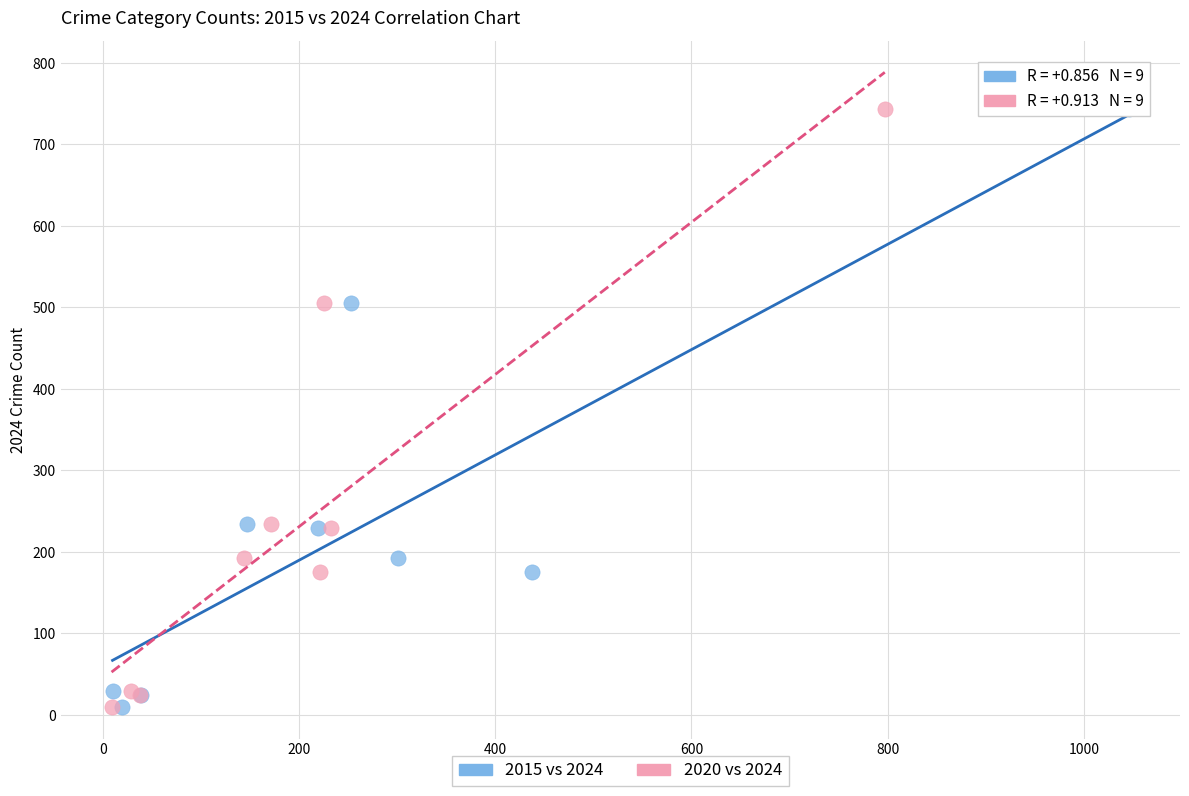

What are all the series names shown in the legend?

2015 vs 2024, 2020 vs 2024